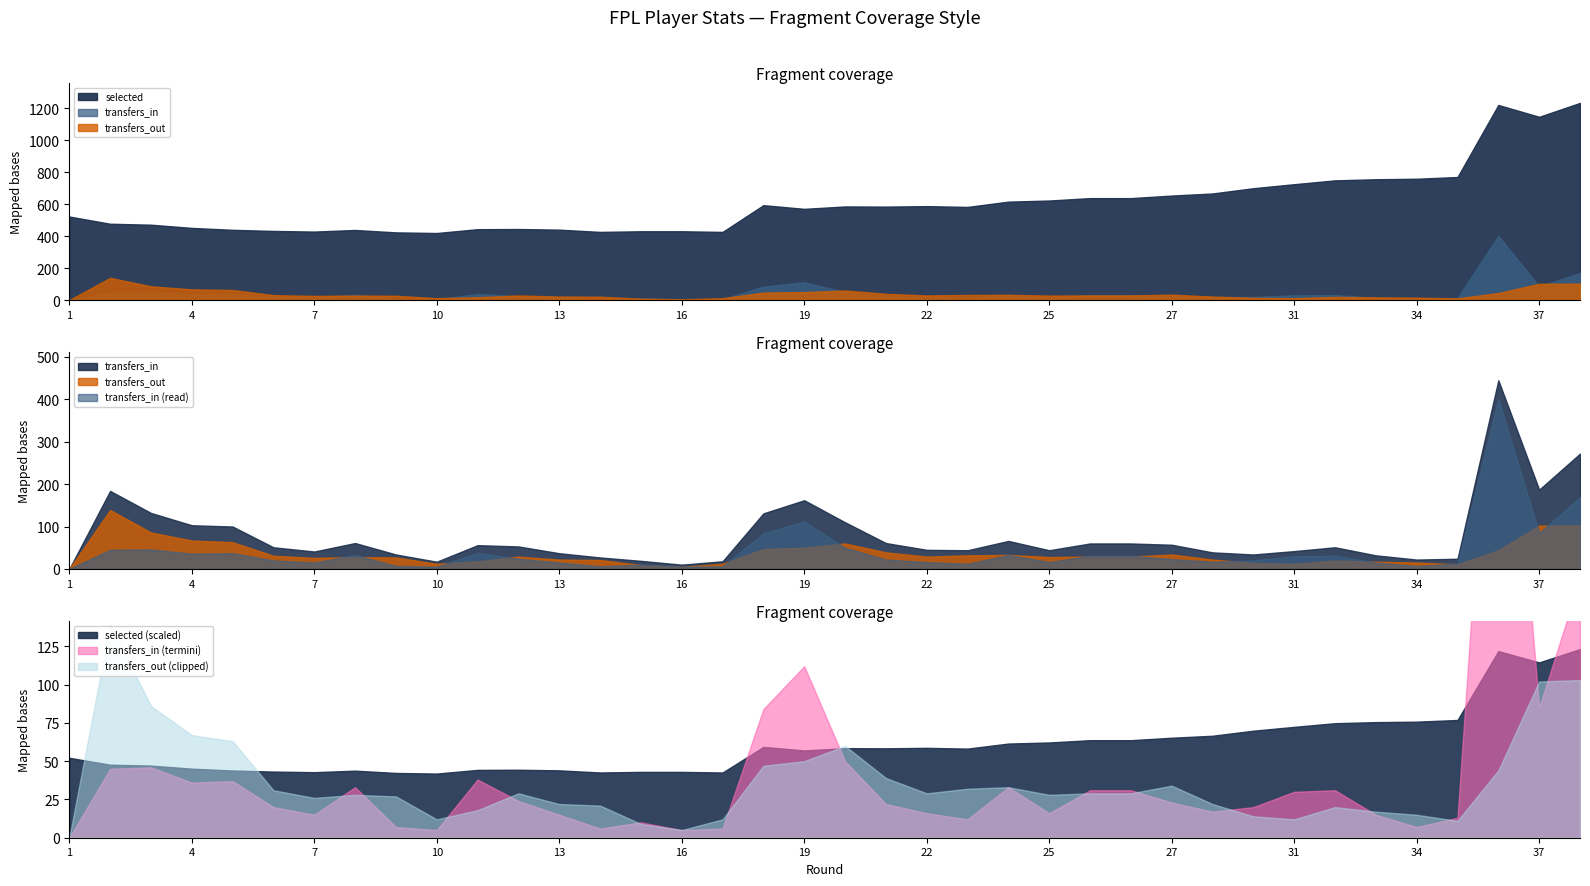

What is the difference between the transfers_out values at 6 and 26?

2